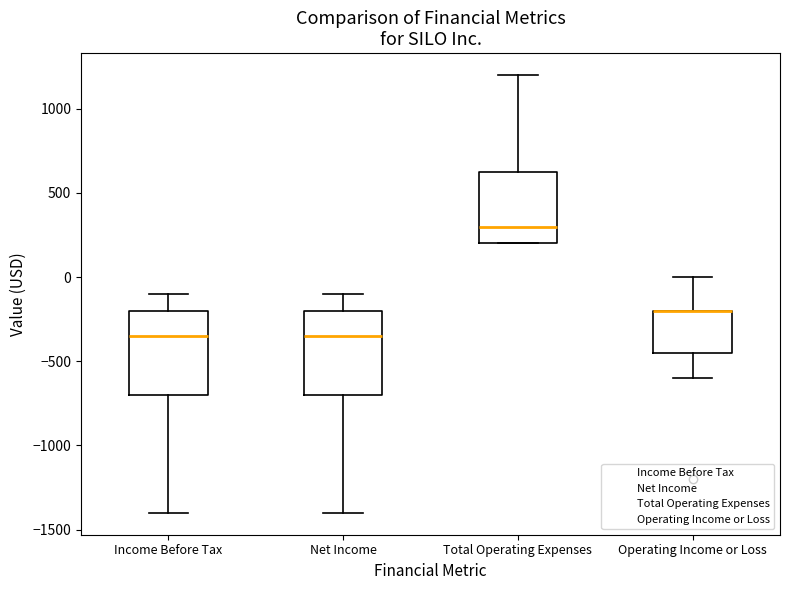

Reading left to right, read every box against the y-axis: the position of its median line, the range the box covers, and the ends of its whiskers. The values are not printed on the chart, so give them approximately, as read against the axis.

Income Before Tax: median -350, box -700 to -200, whiskers -1400 to -100
Net Income: median -350, box -700 to -200, whiskers -1400 to -100
Total Operating Expenses: median 300, box 200 to 650, whiskers 200 to 1200
Operating Income or Loss: median -200 (drawn on the box's upper edge), box -450 to -200, whiskers -600 to 0